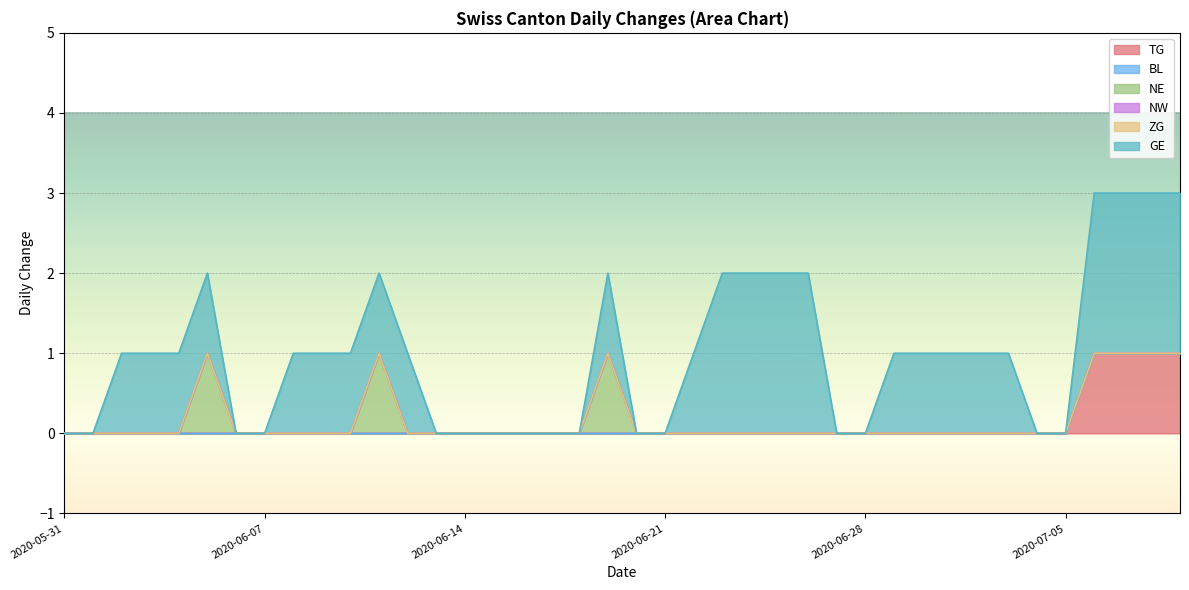

True or false: TG and BL intersect in this chart.

False